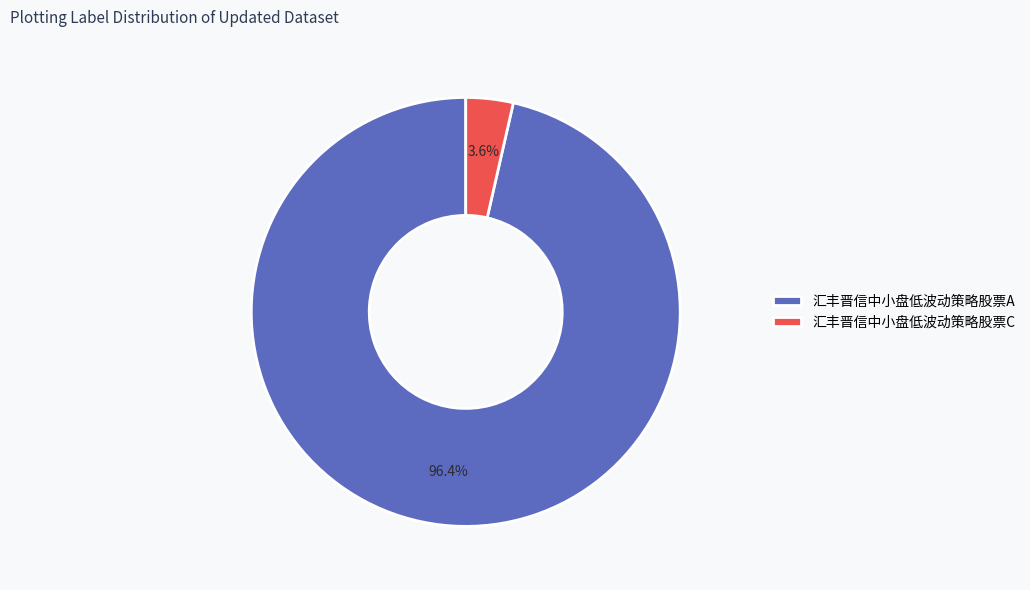

Is the sum of 汇丰晋信中小盘低波动策略股票C and 汇丰晋信中小盘低波动策略股票A greater than half?

Yes